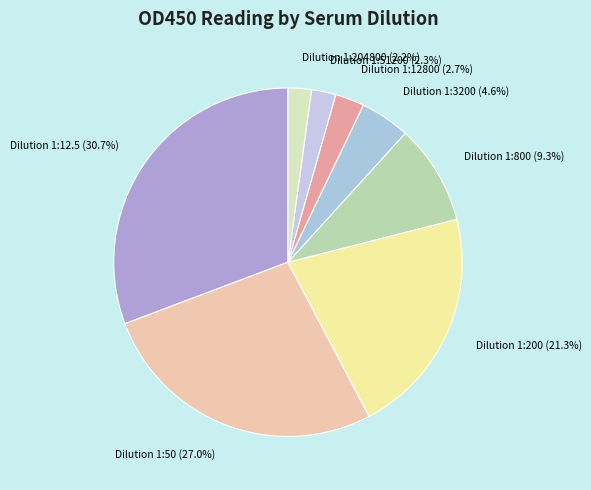

What percentage is NOT represented by Dilution 1:3200 (4.6%)?

95.4%